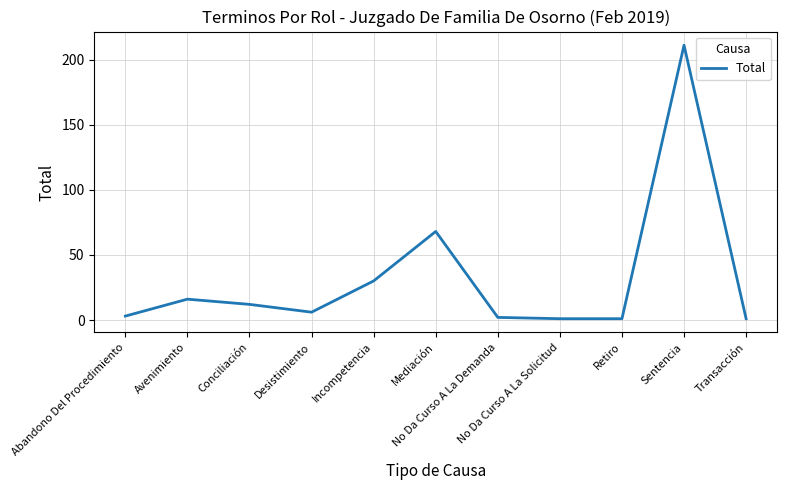

What is the maximum value shown in the chart?

211